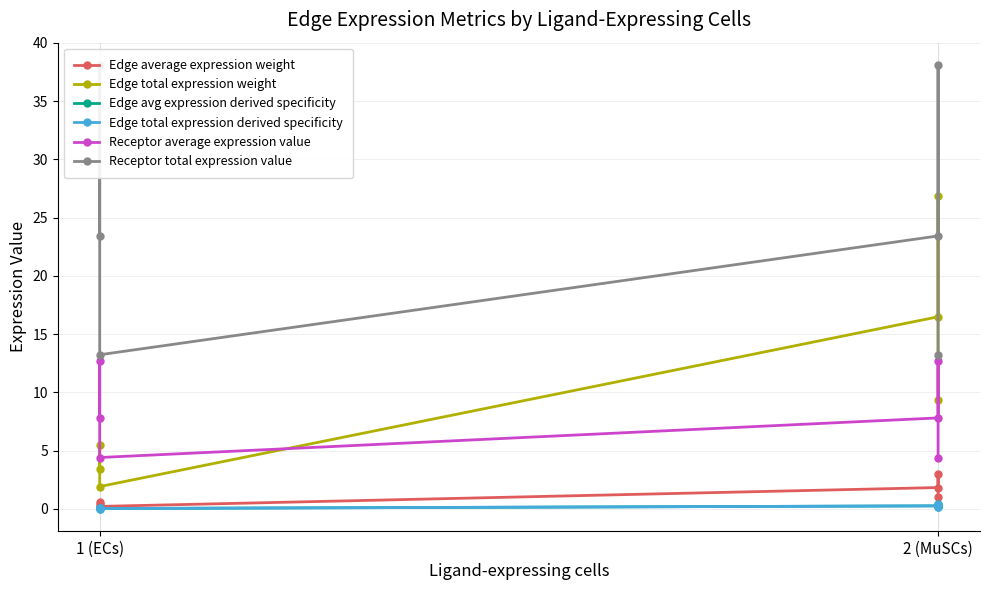

How many series are shown in this chart?

6